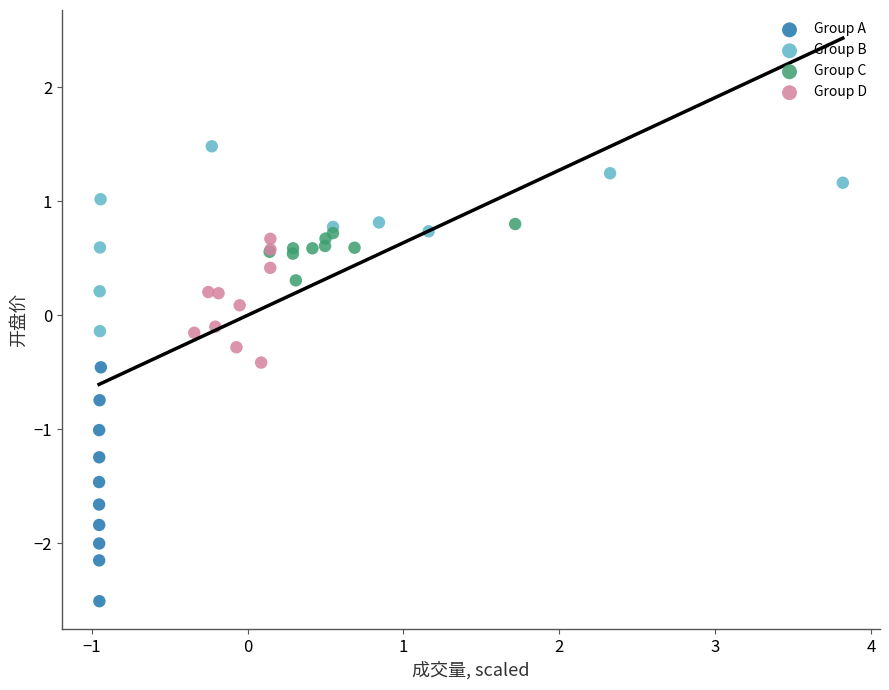

Which series has the largest Y range (max minus min)?

Group A